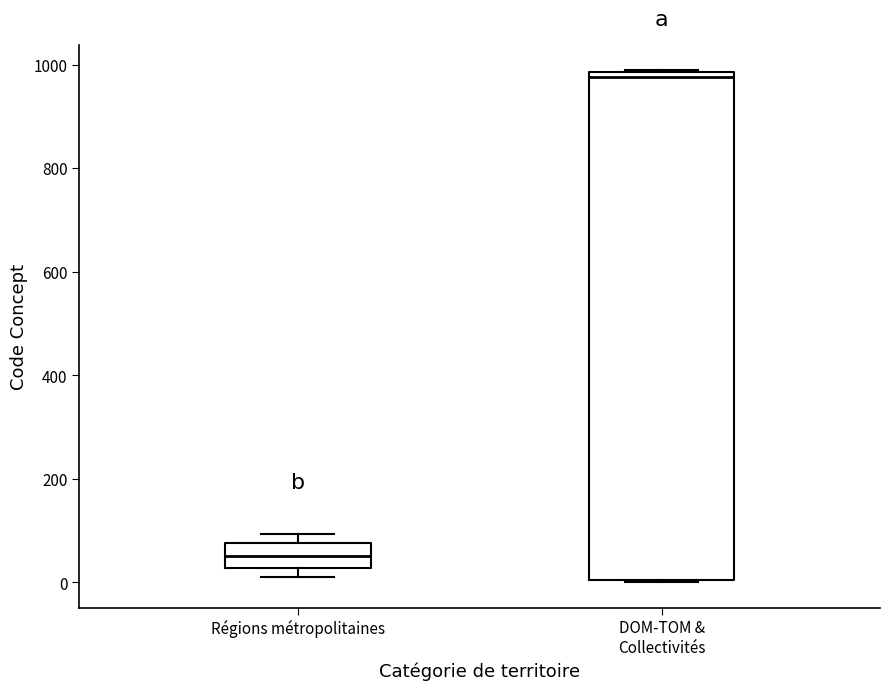

Reading left to right, transcribe this box plot: for each box, give where its median line is, the range the box spans, and where its two whiskers end, as read against the y-axis. The values are not printed on the chart, so give them approximately, as read against the axis.

Régions métropolitaines: median 60, box 20 to 80, whiskers 20 (just below the box's lower edge) to 100
DOM-TOM & Collectivités: median 980 (just below the box's upper edge), box 0 to 980, whiskers 0 to 980